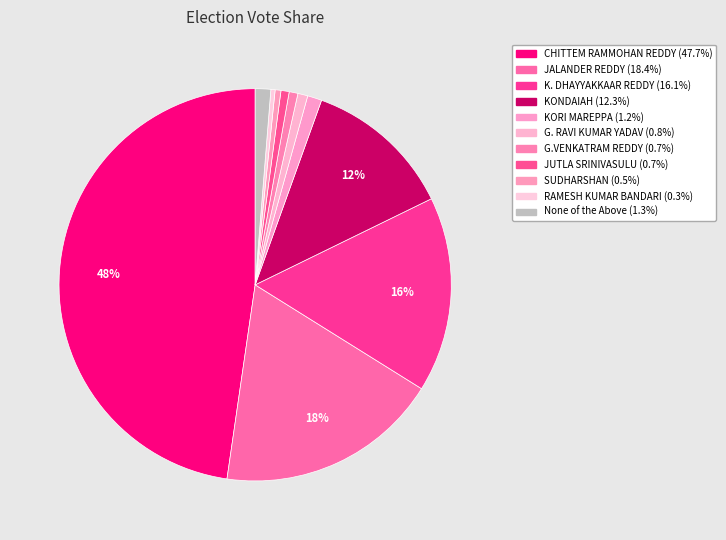

Count the number of slices in the pie.

11